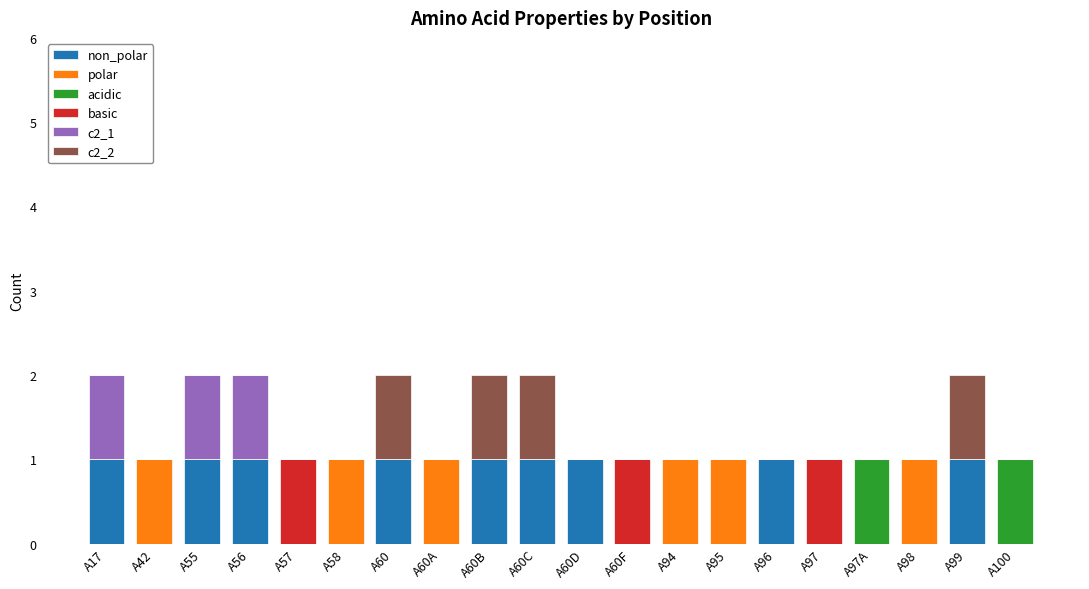

What is the difference between the basic values at A60F and A58?

1